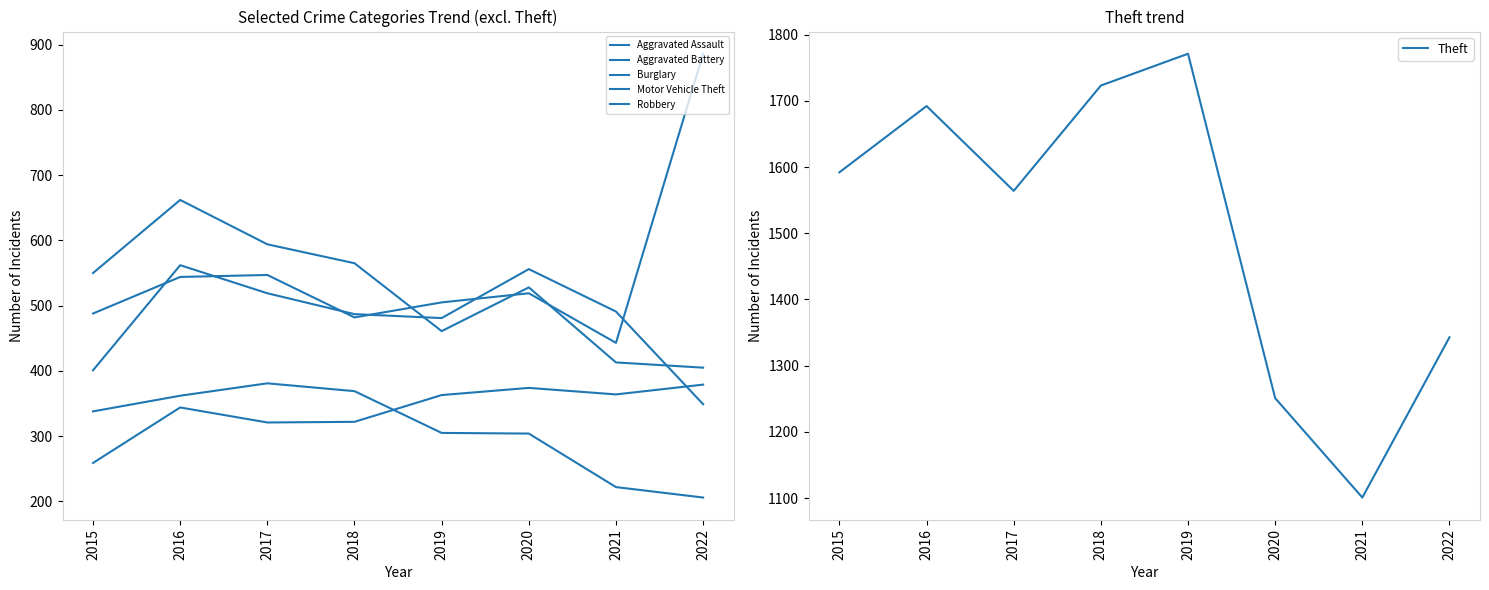

At which label does Burglary first exceed 338?

2016